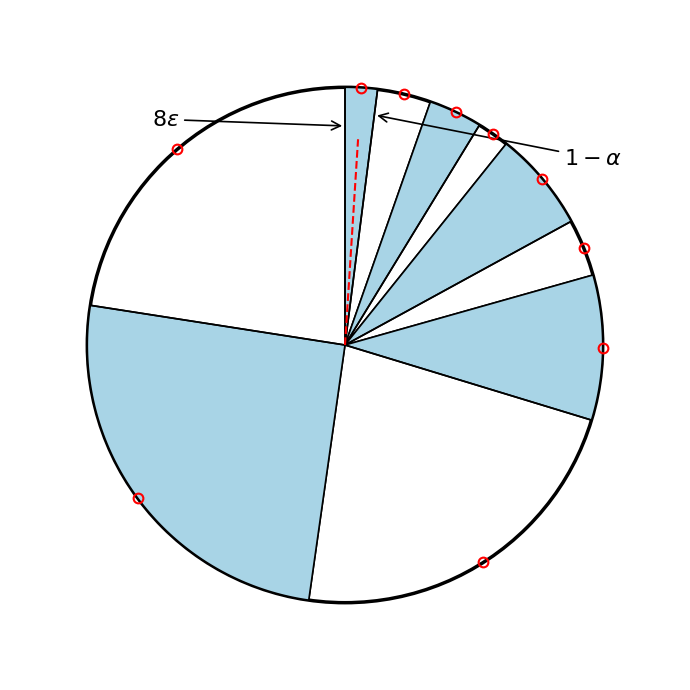

Count the number of slices in the pie.

10